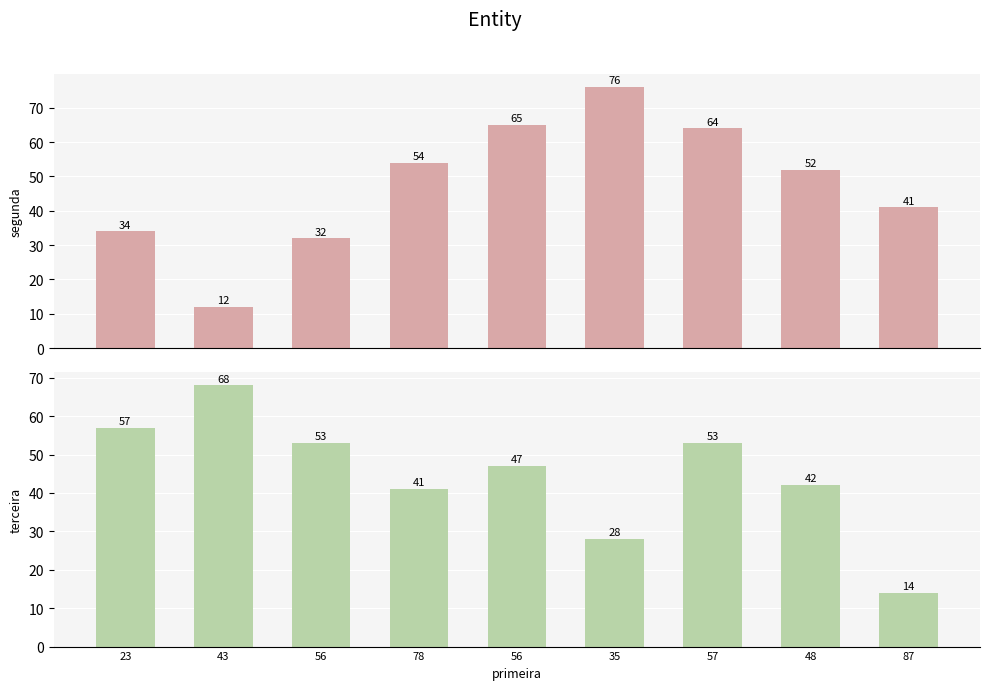

Which series has the largest total across all categories?

segunda